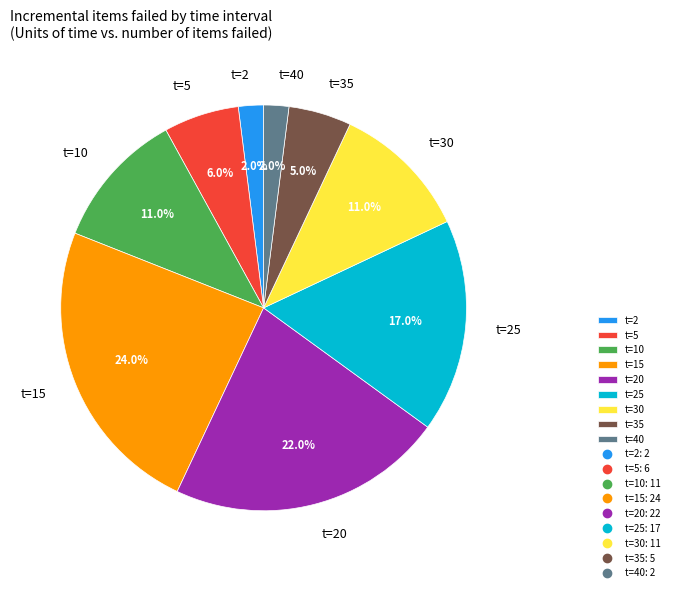

Which has a higher value, t=40 or t=5?

t=5